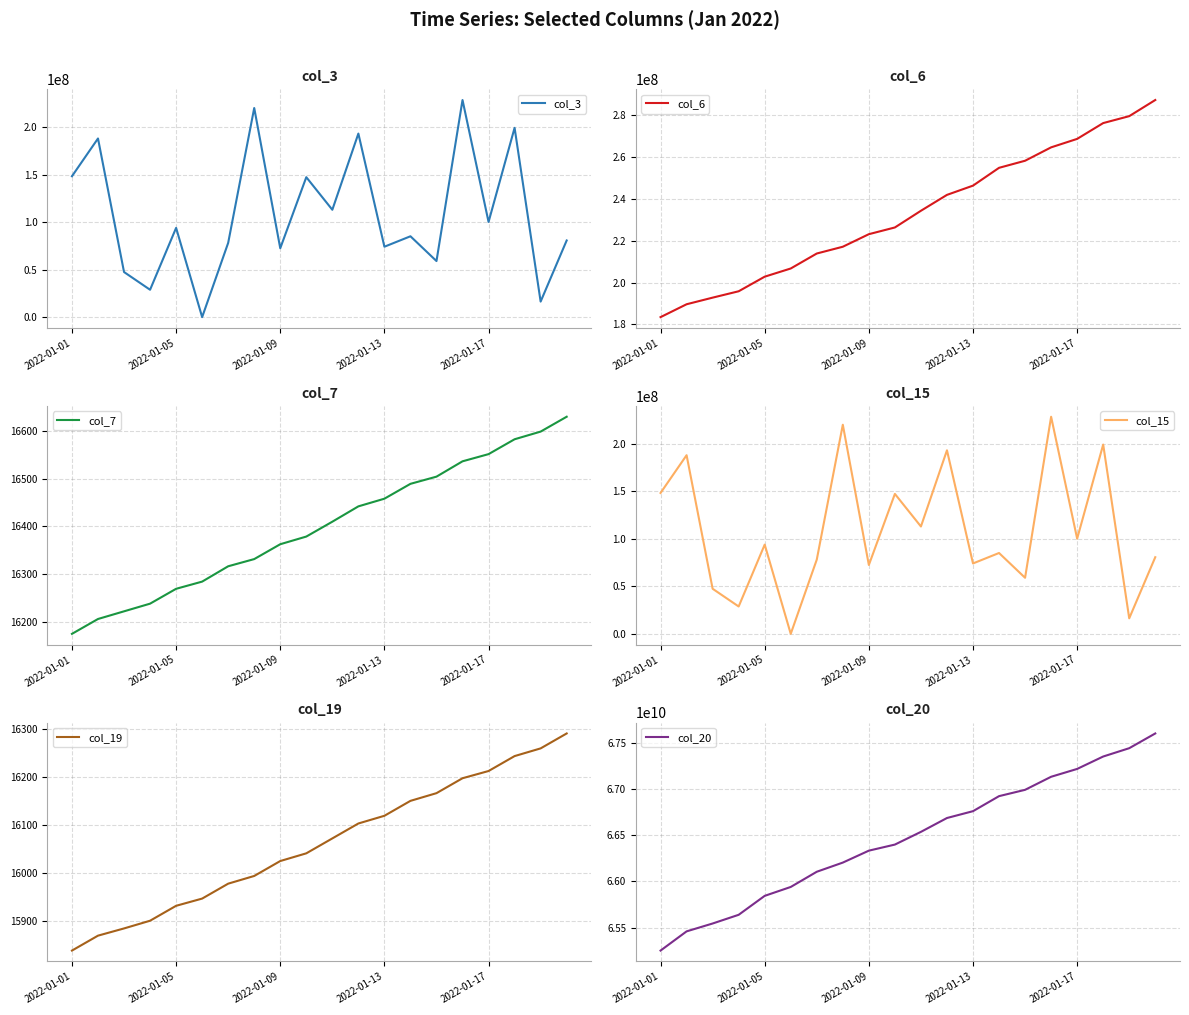

What is the lowest value of the col_6 series?

183468792